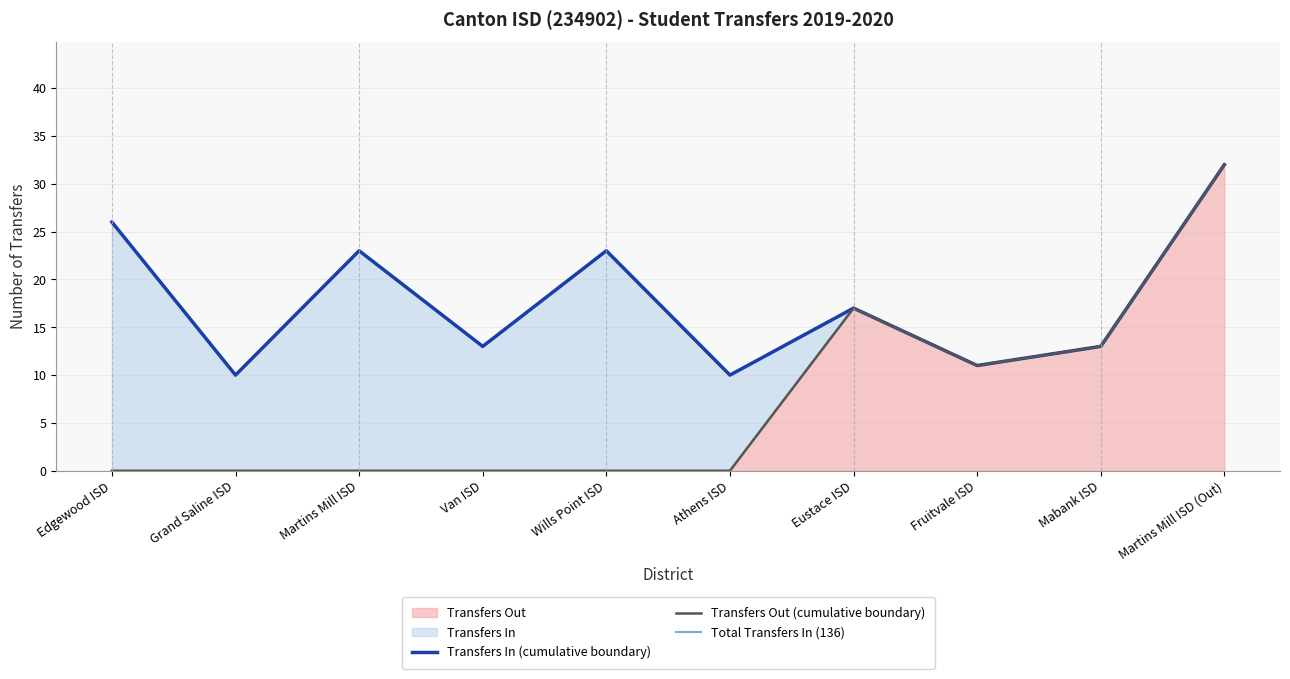

The chart shows a value of 11 at Fruitvale ISD. True or false?

True